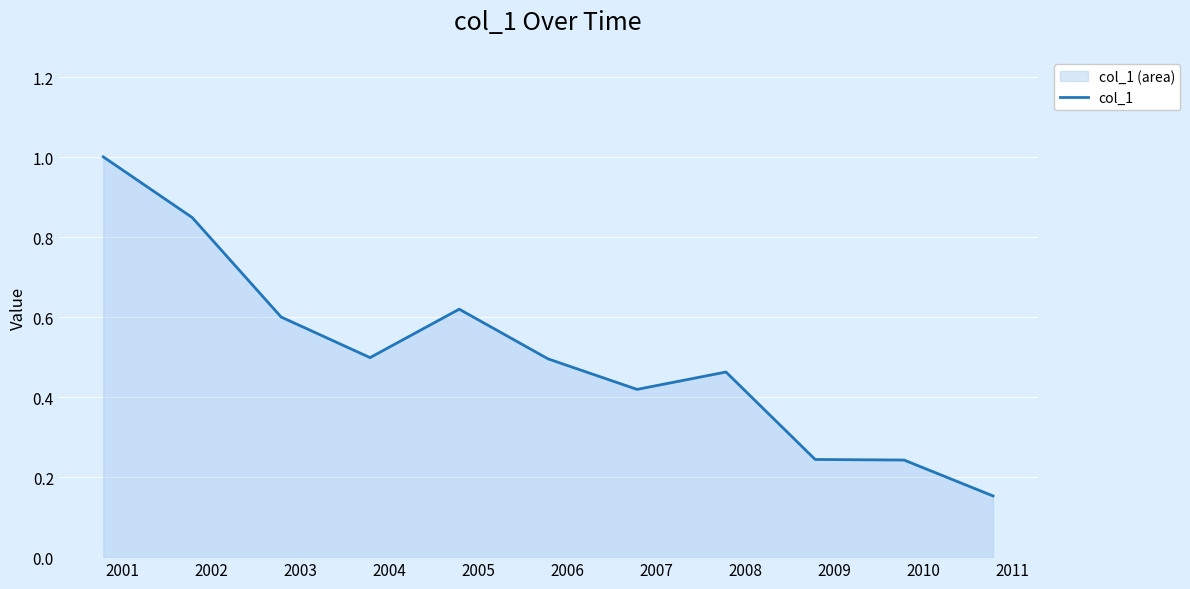

What is the greatest value displayed?

1.0